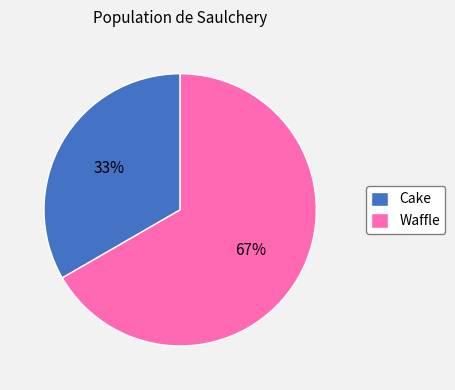

To the nearest percent, what percentage of the pie is Waffle?

67%